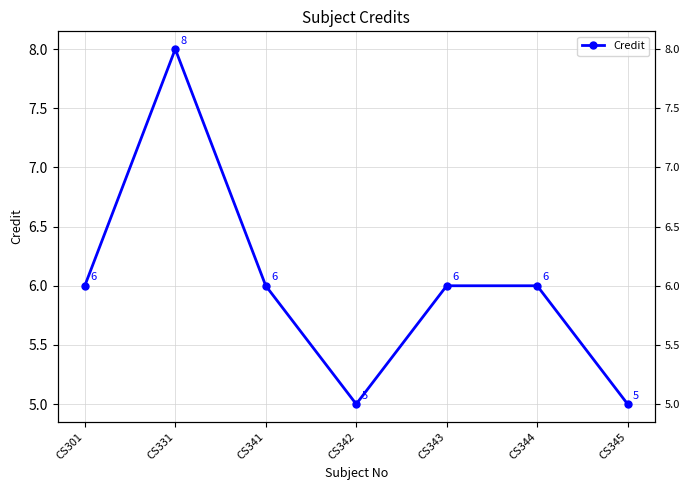

What is the change in value from CS331 to CS345?

-3